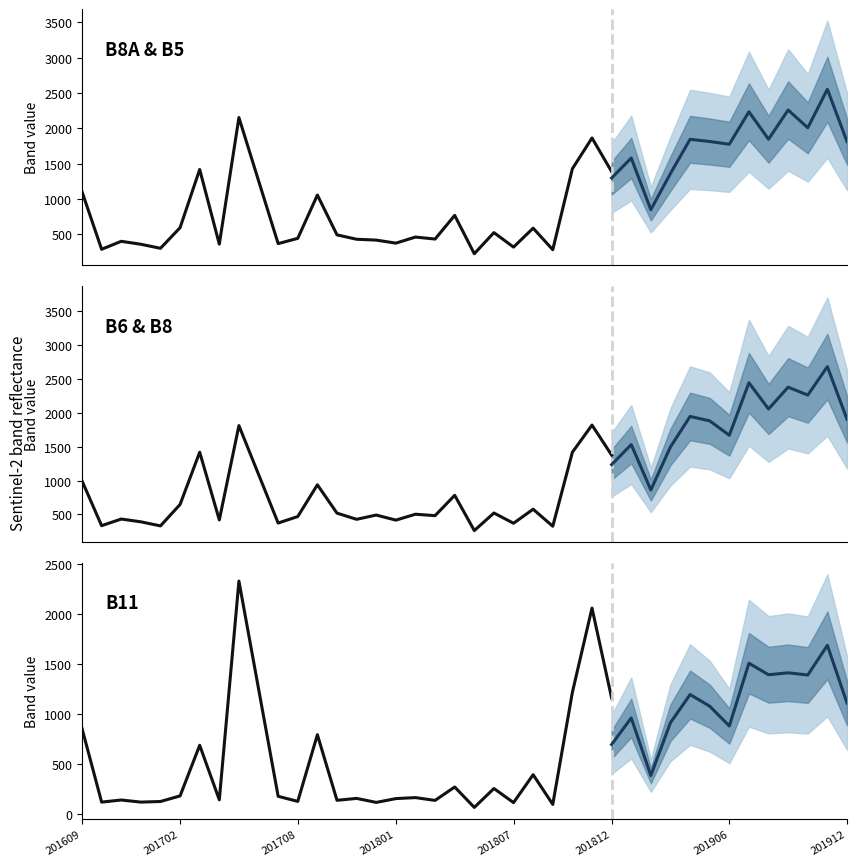

Which label corresponds to the smallest value in the chart?

201805